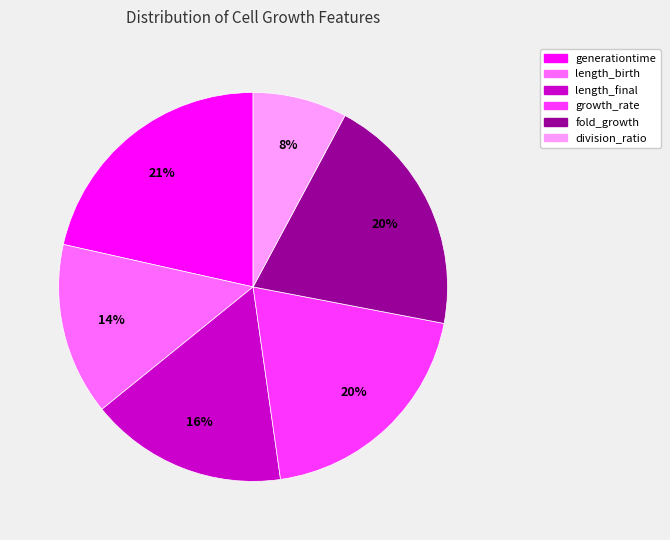

Combined, do growth_rate and length_birth account for over 50%?

No